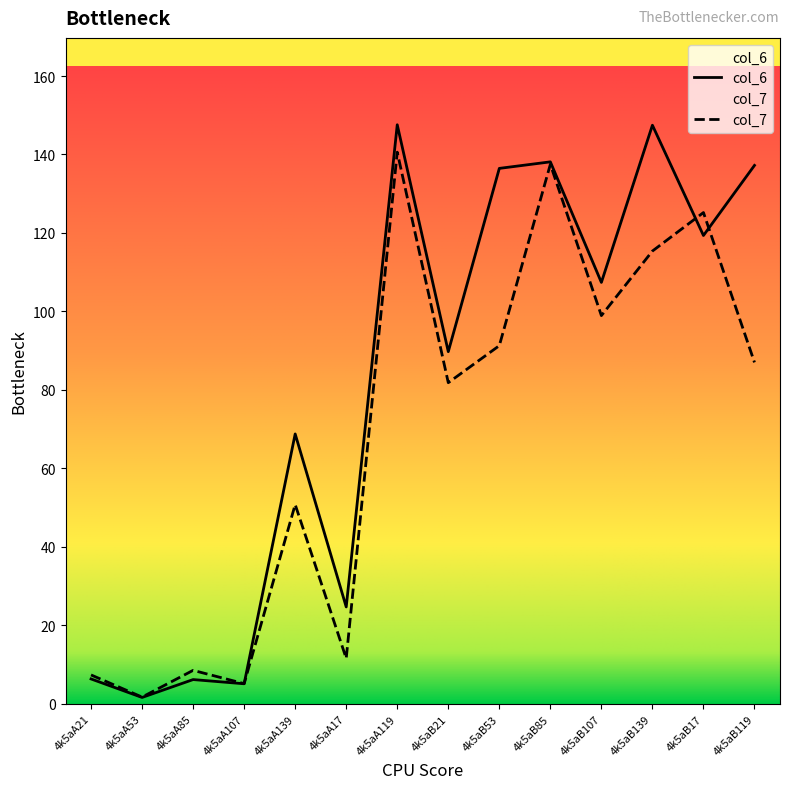

Which series has the widest spread of values?

col_6